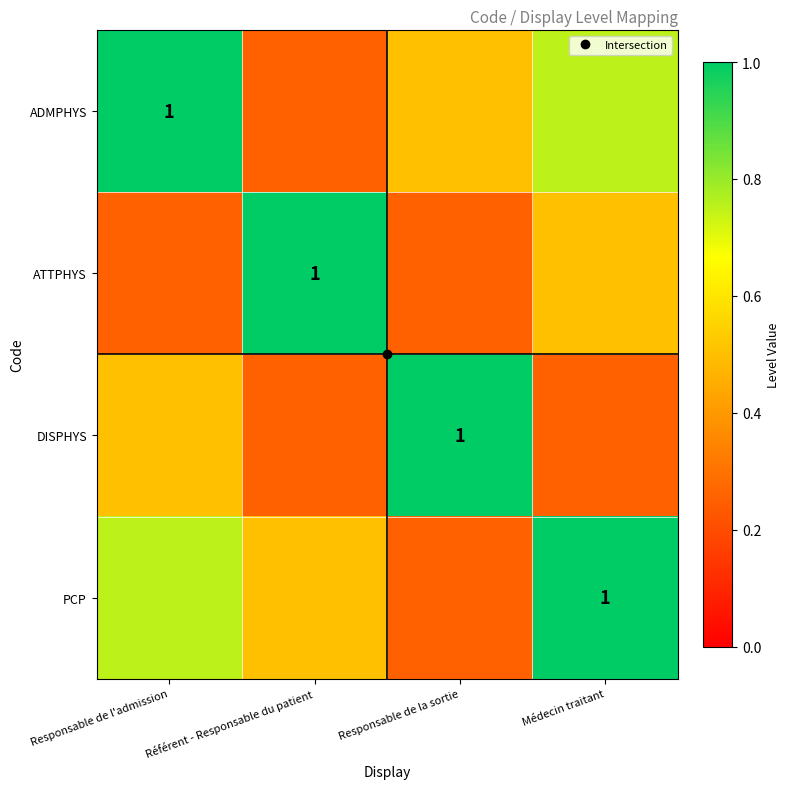

What is the difference between the maximum and minimum values in the DISPHYS series?

0.8